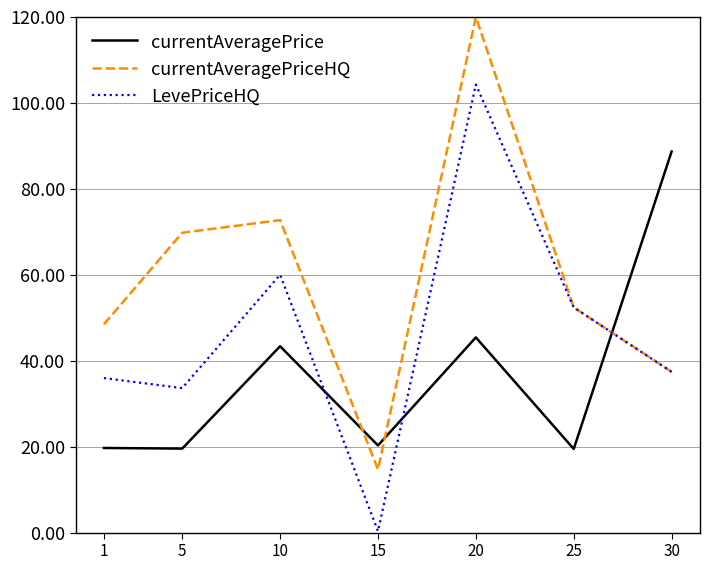

True or false: currentAveragePriceHQ and currentAveragePrice intersect in this chart.

True